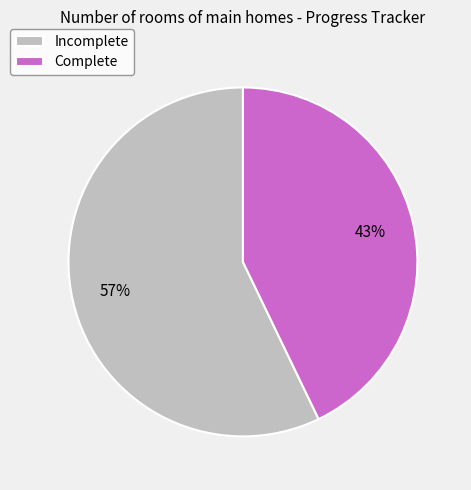

To the nearest percent, what percentage of the pie is Complete?

43%